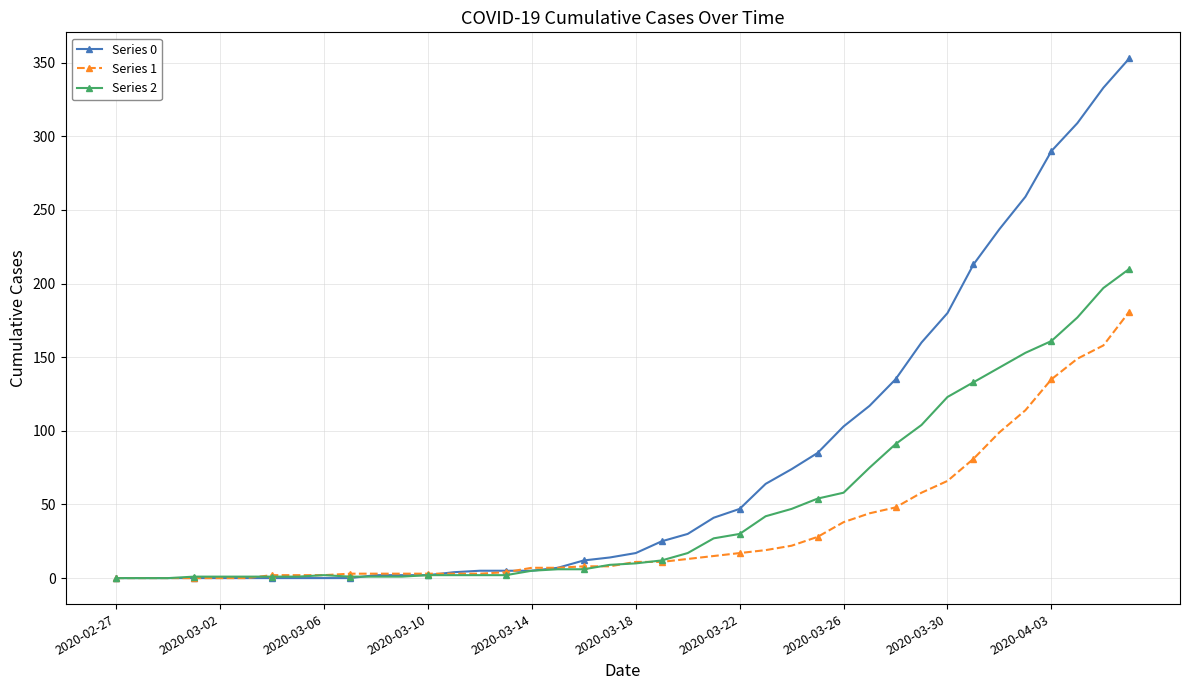

Which series has the largest range (max minus min)?

Series 0